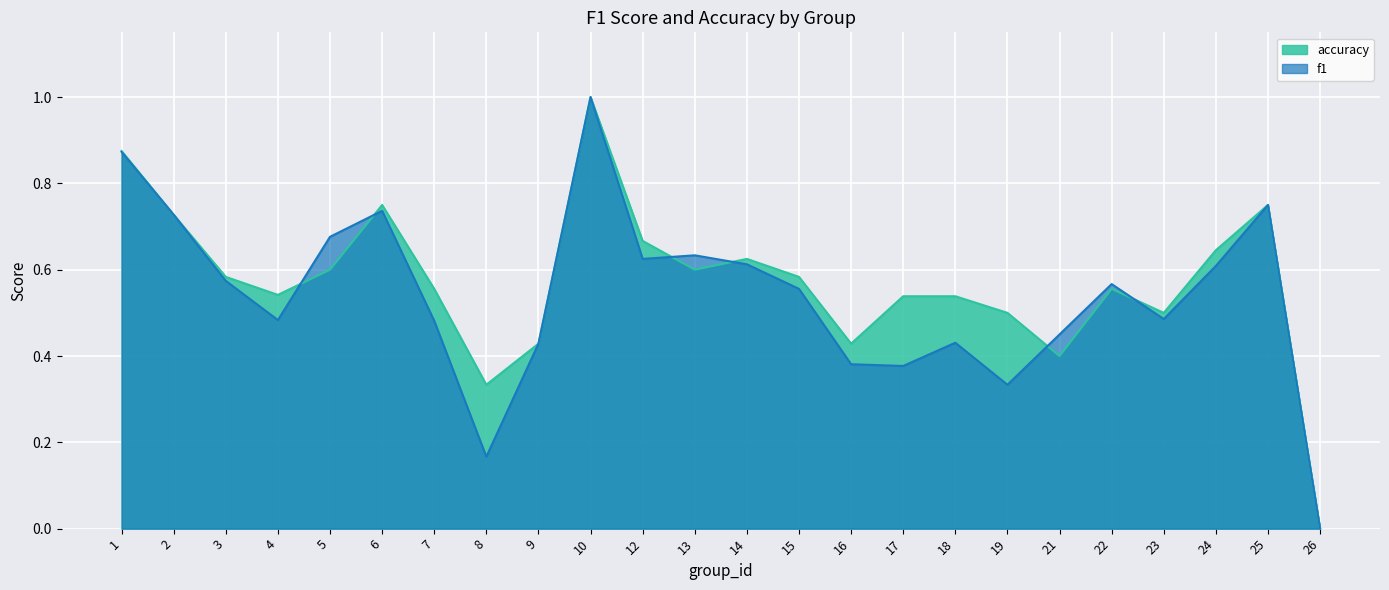

Where is accuracy nearest to the value 0?

26